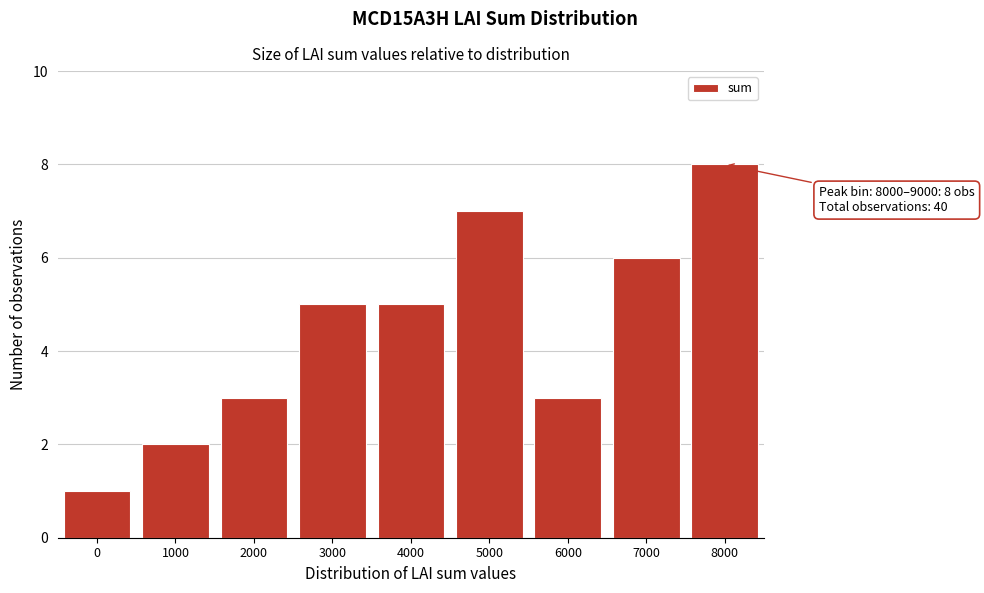

Reading left to right, list all the values displayed in this chart.

0=1	1000=2	2000=3	3000=5	4000=5	5000=7	6000=3	7000=6	8000=8